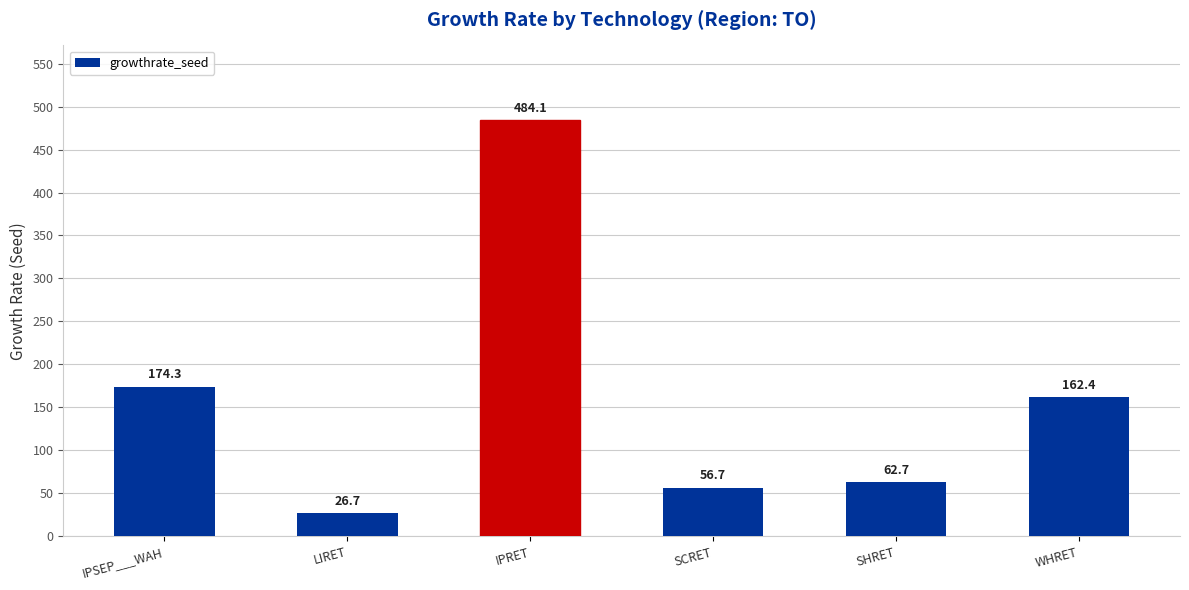

What position from the left is LIRET?

2